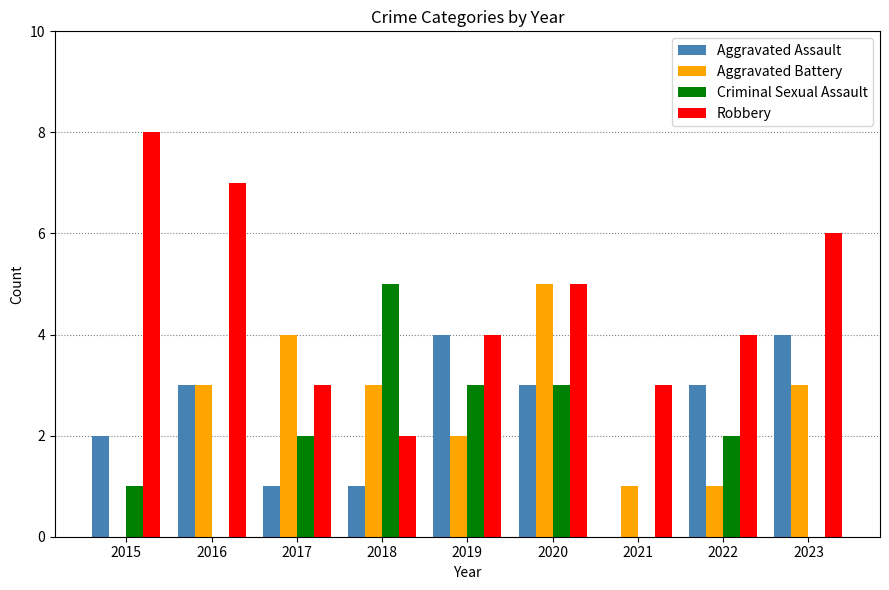

The Robbery series shows 11 at 2015. True or false?

False